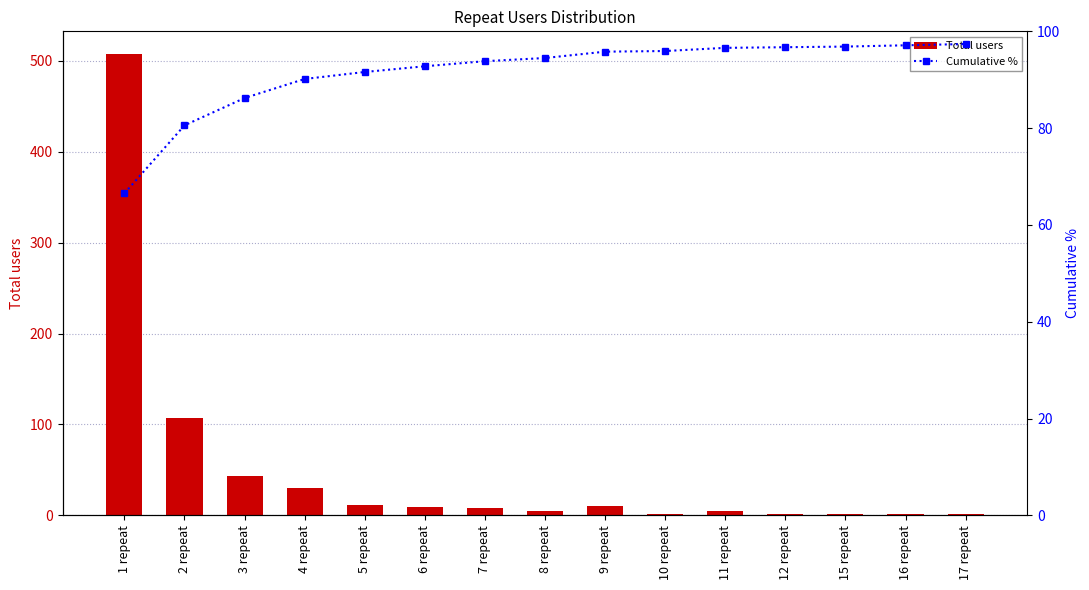

Which category has the highest value in the Total users series?

1 repeat